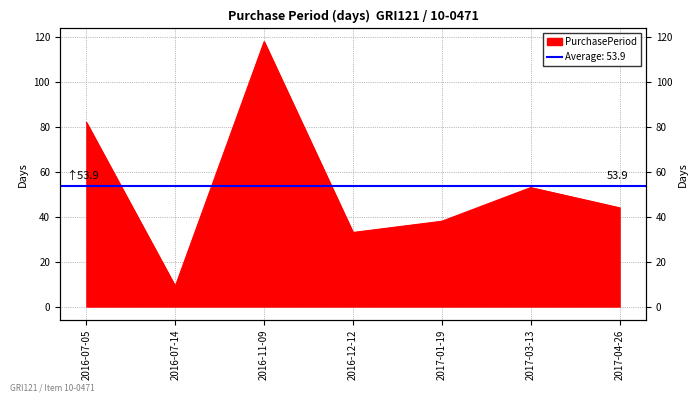

What position from the right is 2016-07-14?

6